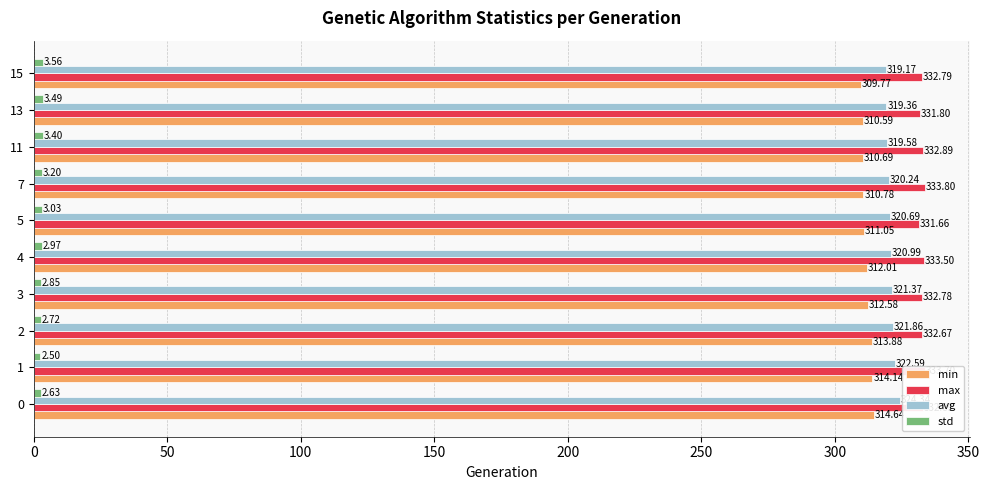

Which series has the widest spread of values?

avg